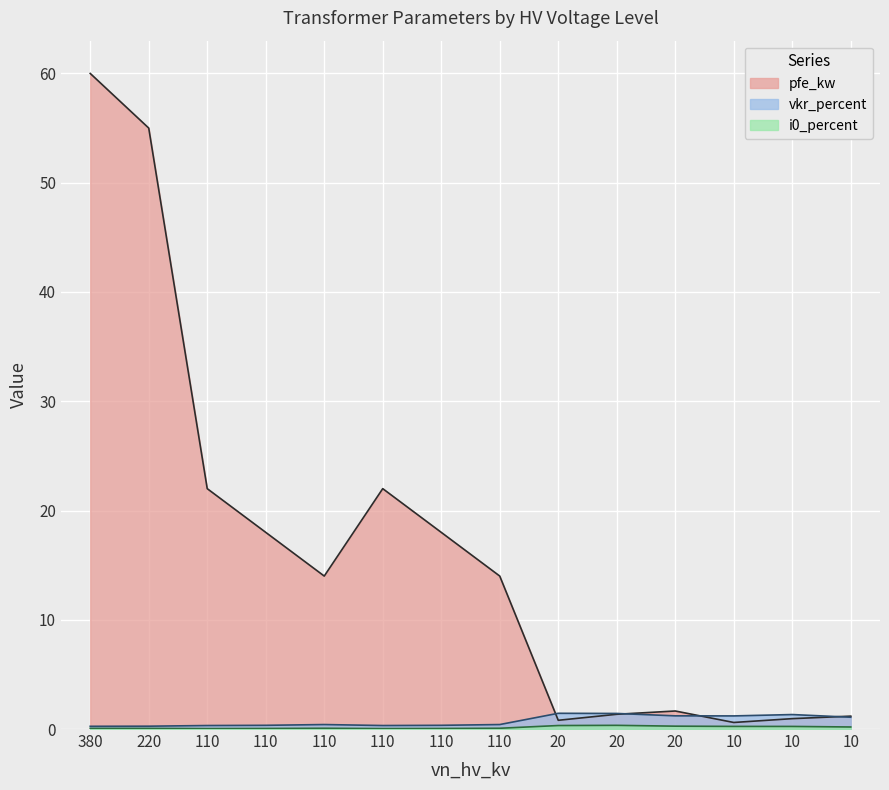

What value does the vkr_percent series have at 10?

1.3